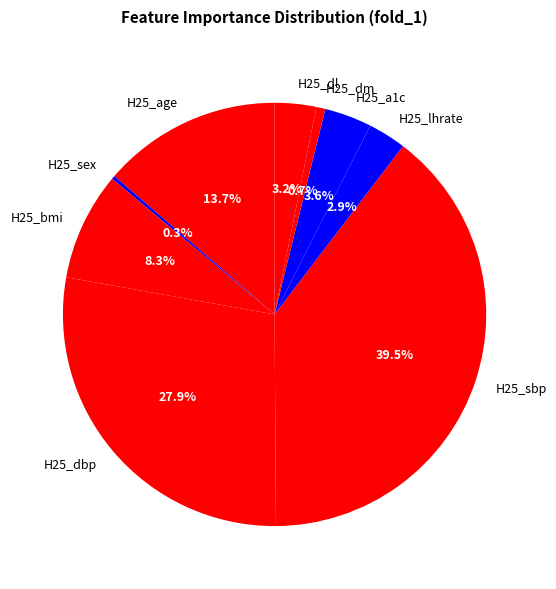

Is there a majority slice in this chart?

No